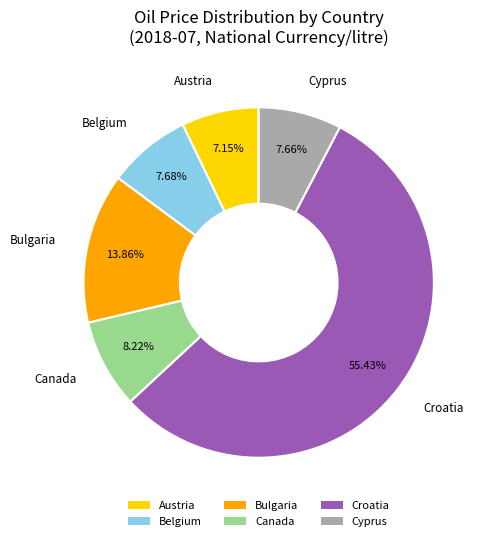

Is there a majority slice in this chart?

Yes